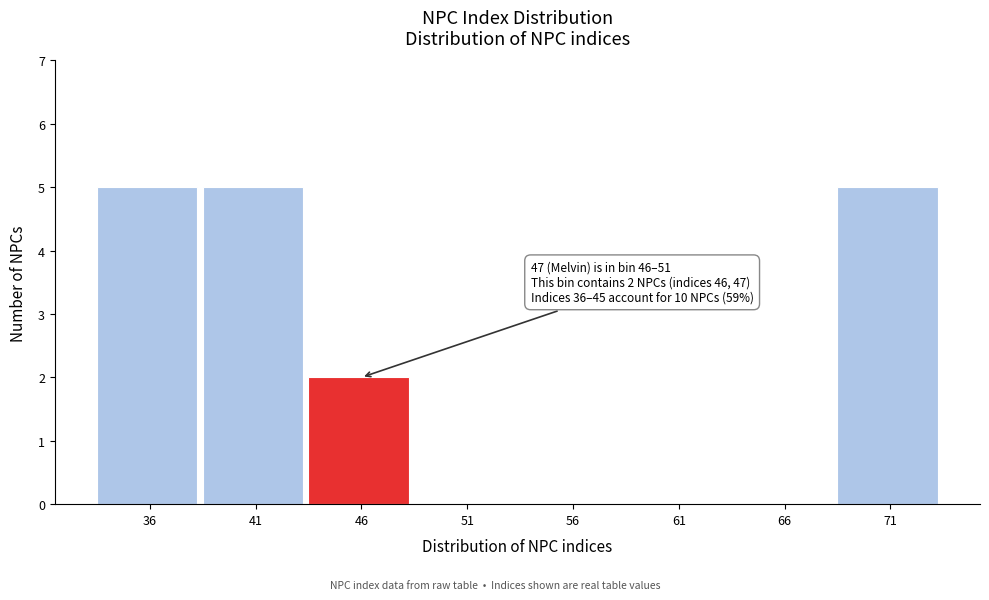

Reading right to left, extract all data points from this chart.

71=5	66=0	61=0	56=0	51=0	46=2	41=5	36=5